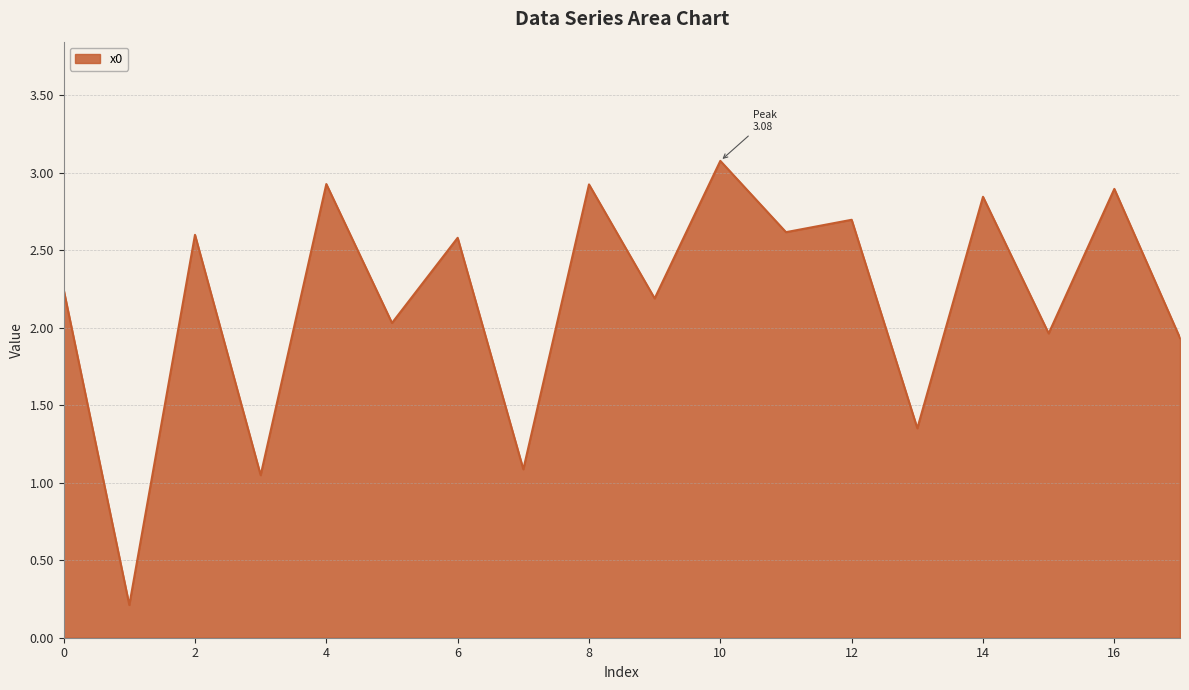

What is the maximum value shown in the chart?

3.1